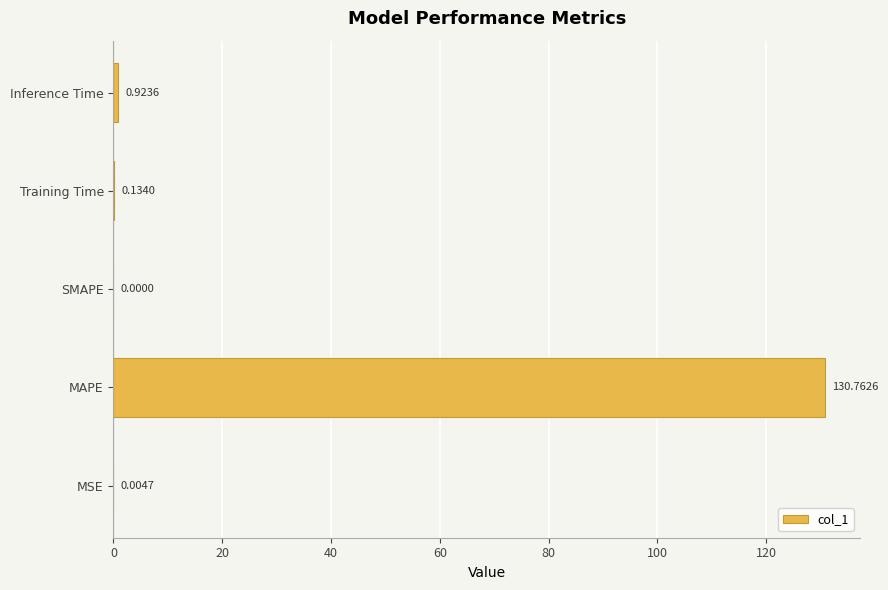

What is the change in value from SMAPE to Training Time?

+0.1